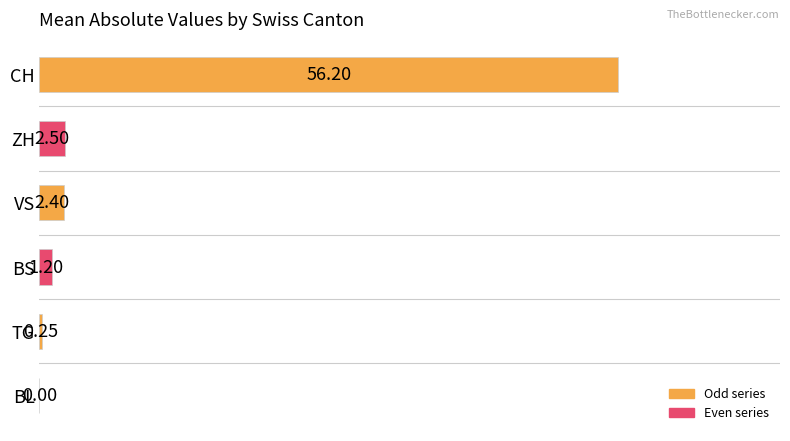

At which label is the value closest to 28?

ZH